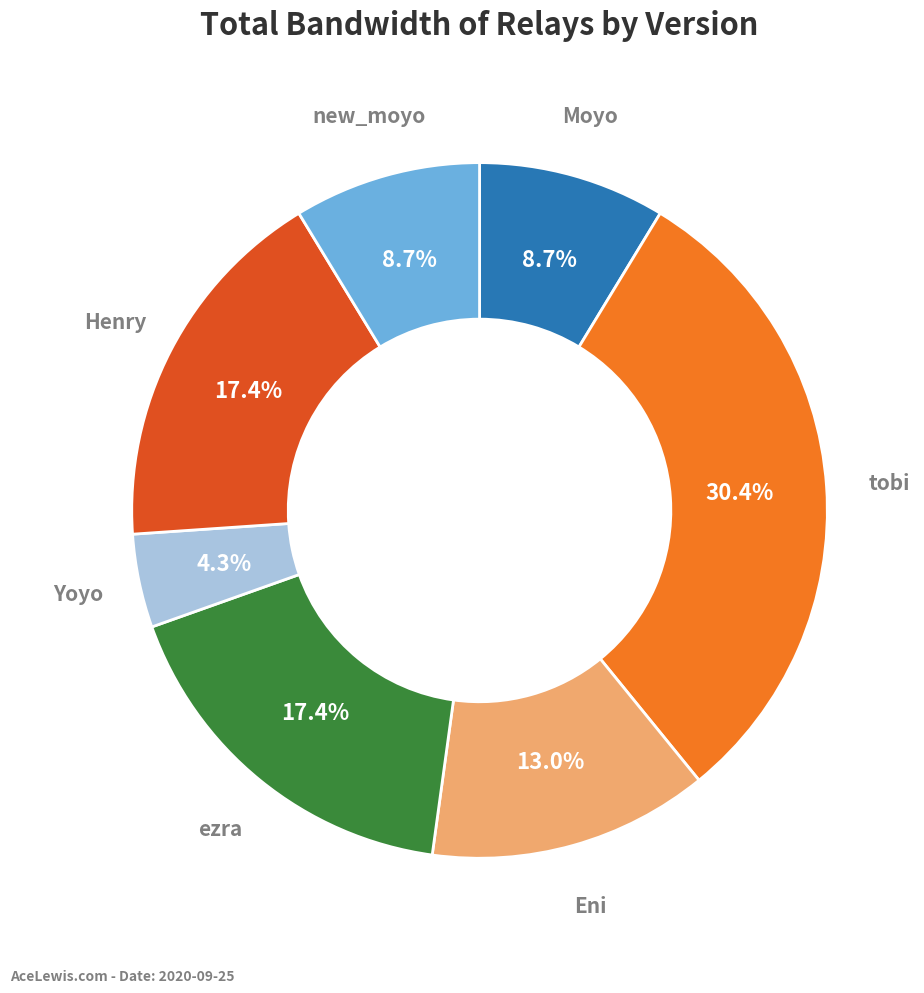

Does Moyo account for over 50% of the chart?

No